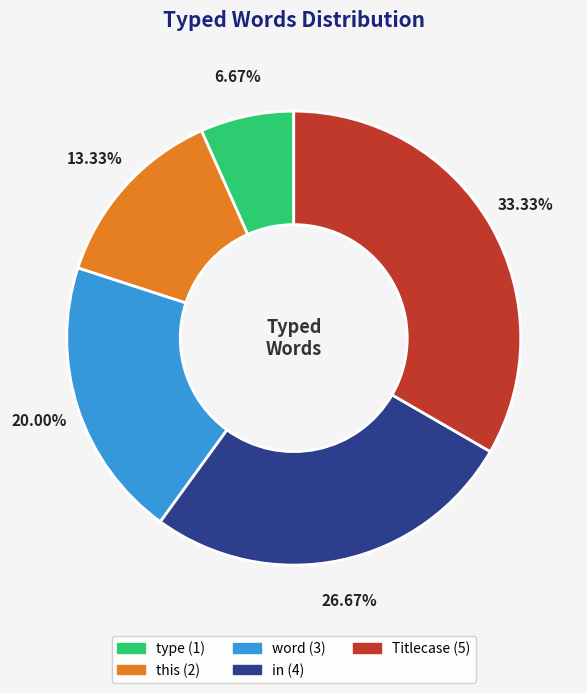

How many slices are in this pie chart?

5